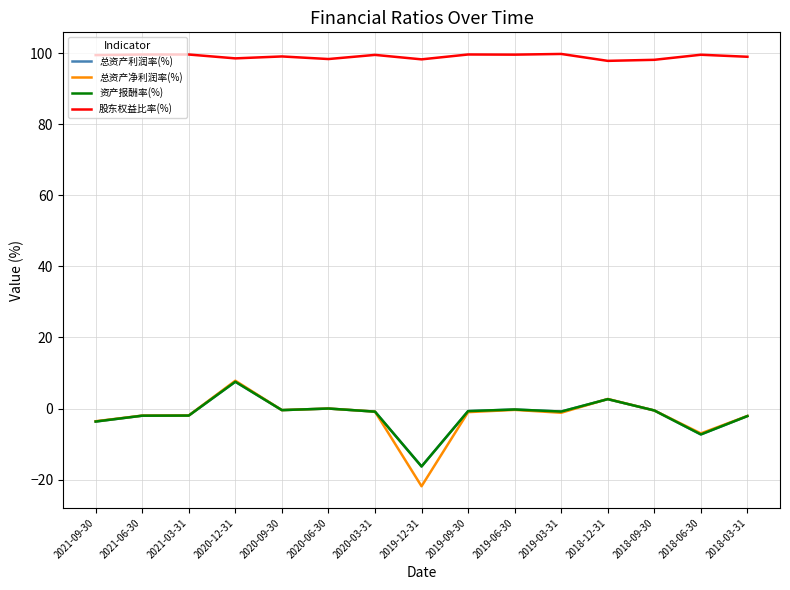

The value of 总资产利润率(%) at 2020-03-31 is -1.2. True or false?

False